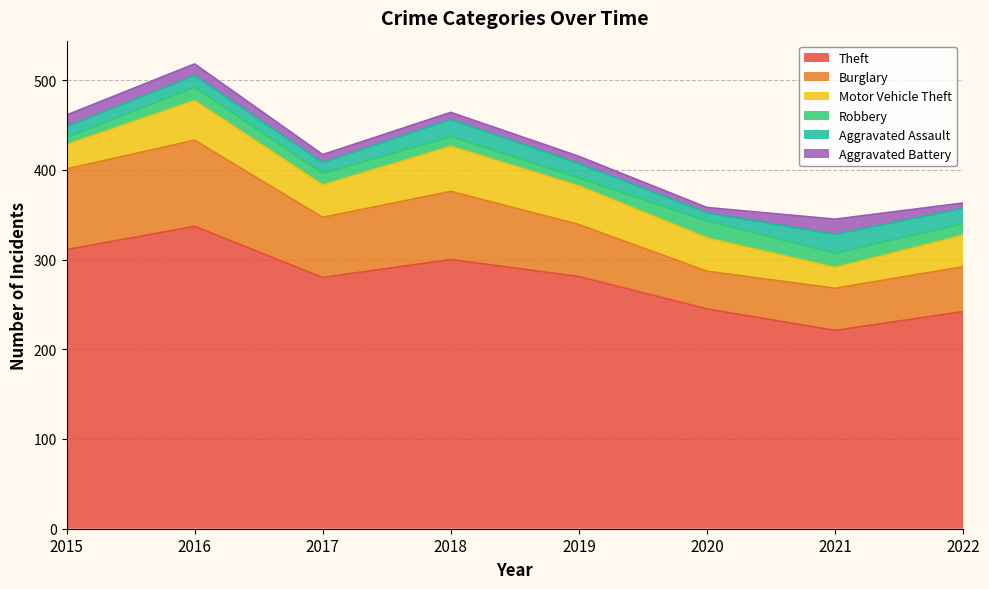

Where do Aggravated Assault and Robbery first cross each other?

2015 and 2016